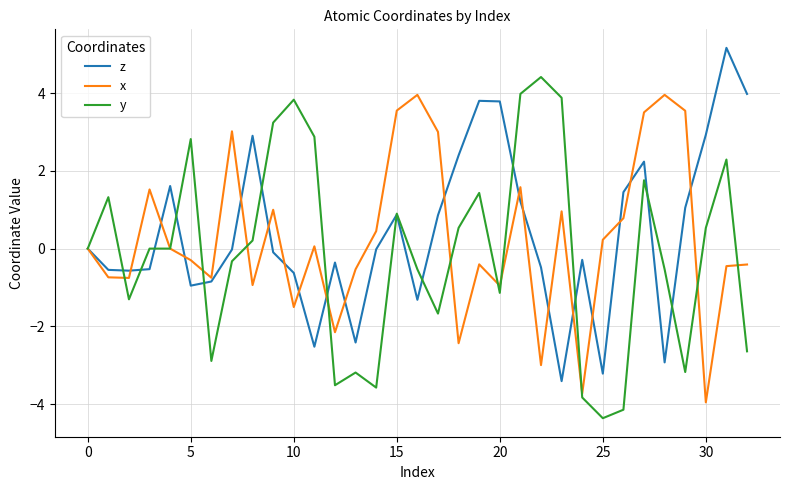

Which series has the largest total across all categories?

z